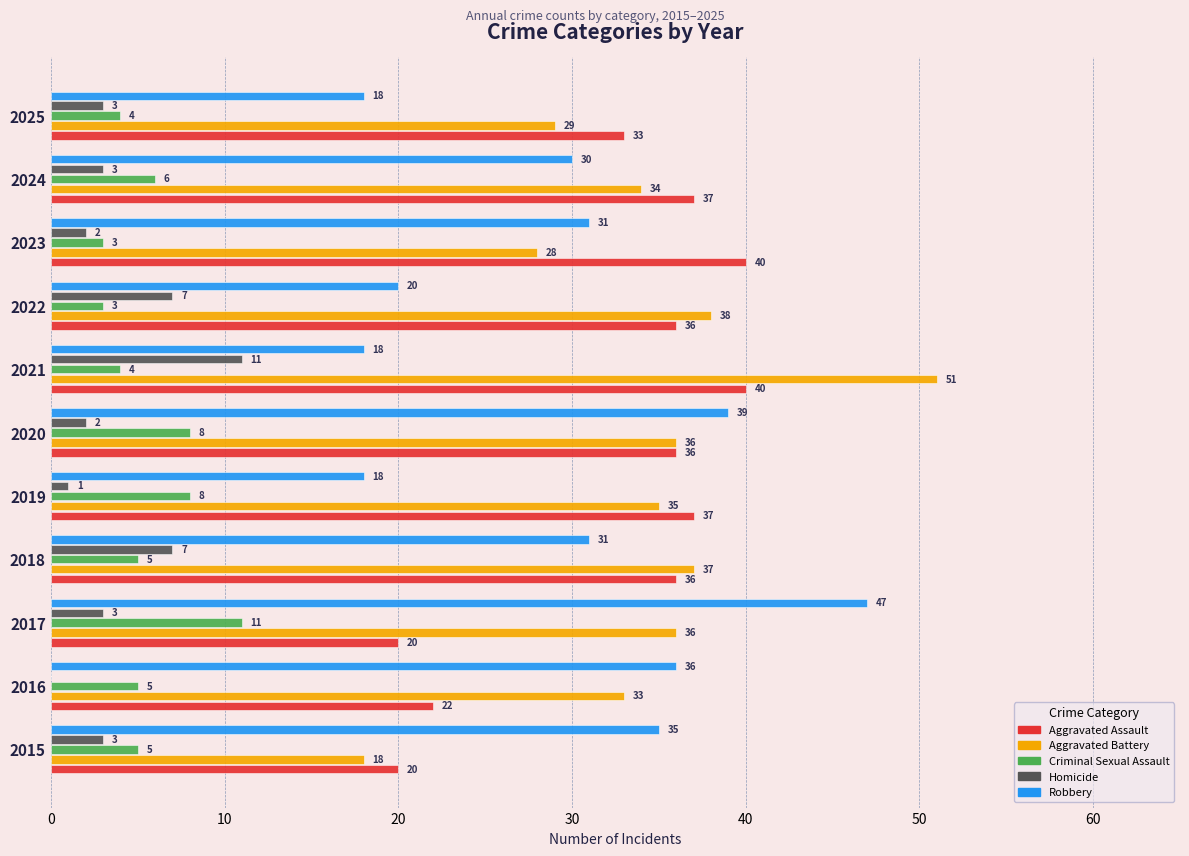

Which series has the largest total across all categories?

Aggravated Battery